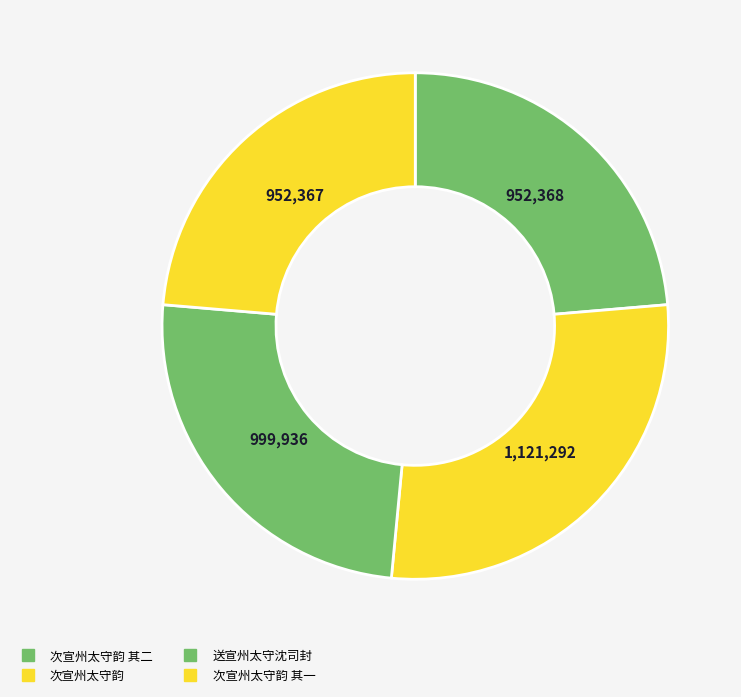

Rank the categories by value from lowest to highest.

次宣州太守韵 其一, 次宣州太守韵 其二, 送宣州太守沈司封, 次宣州太守韵